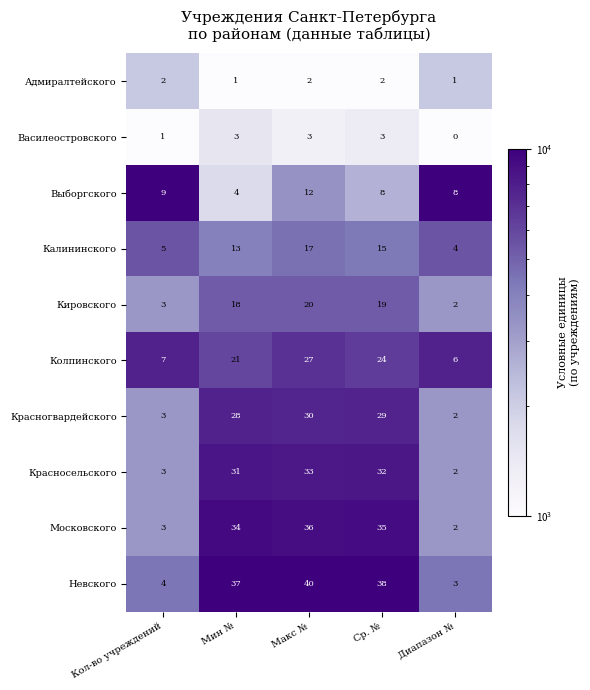

Where is Московского nearest to the value 19?

Мин №